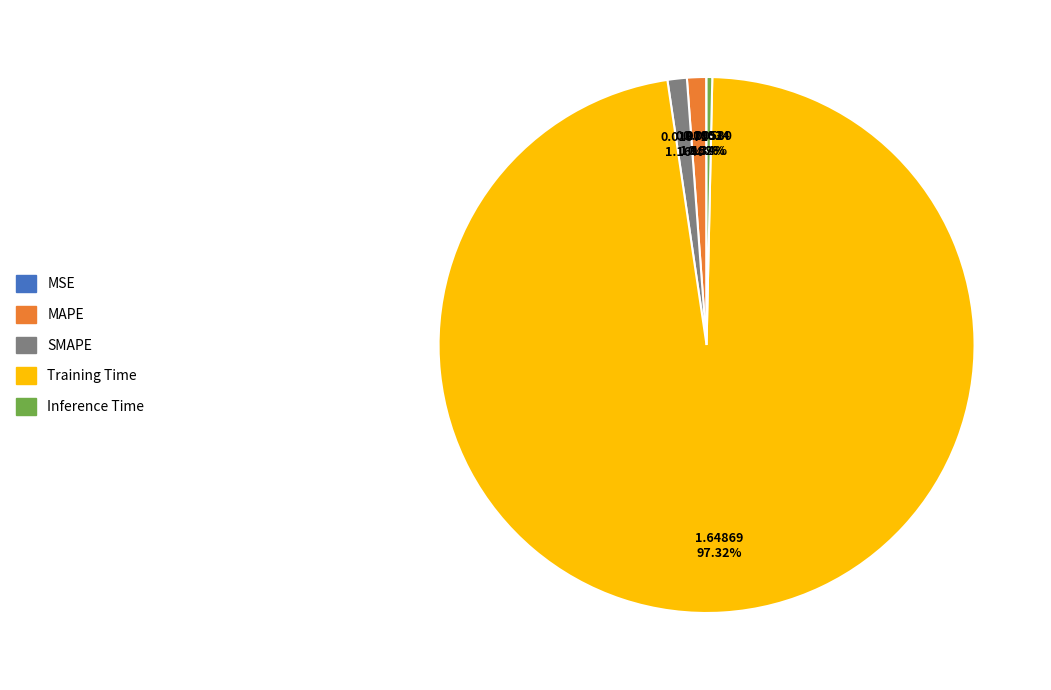

Between Inference Time and SMAPE, which is larger?

SMAPE